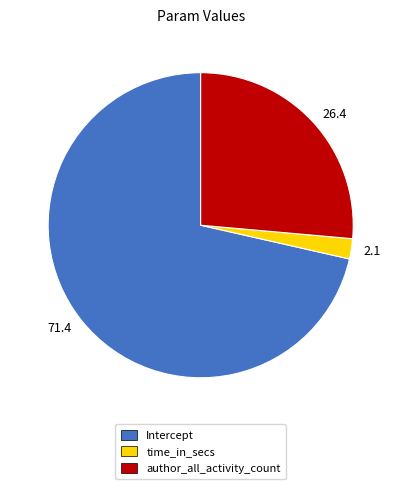

Is there a majority slice in this chart?

Yes